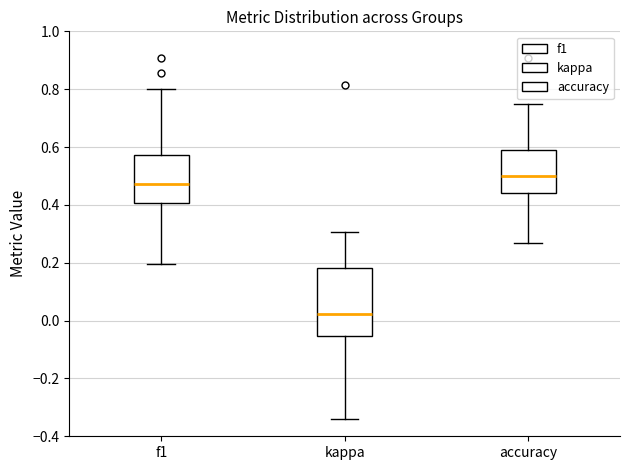

Where is the lower edge of the box for f1 on the y-axis? The values are not printed on the chart, so give them approximately, as read against the axis.

0.40